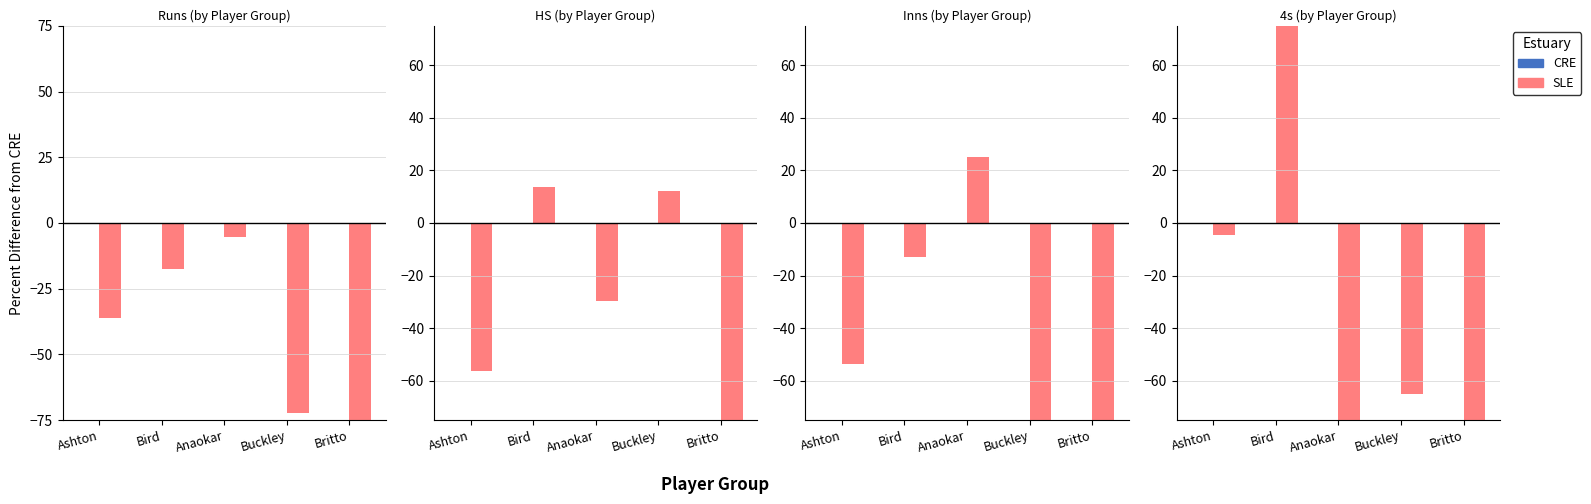

List the labels in order of CRE value, largest first.

Ashton, Bird, Anaokar, Buckley, Britto